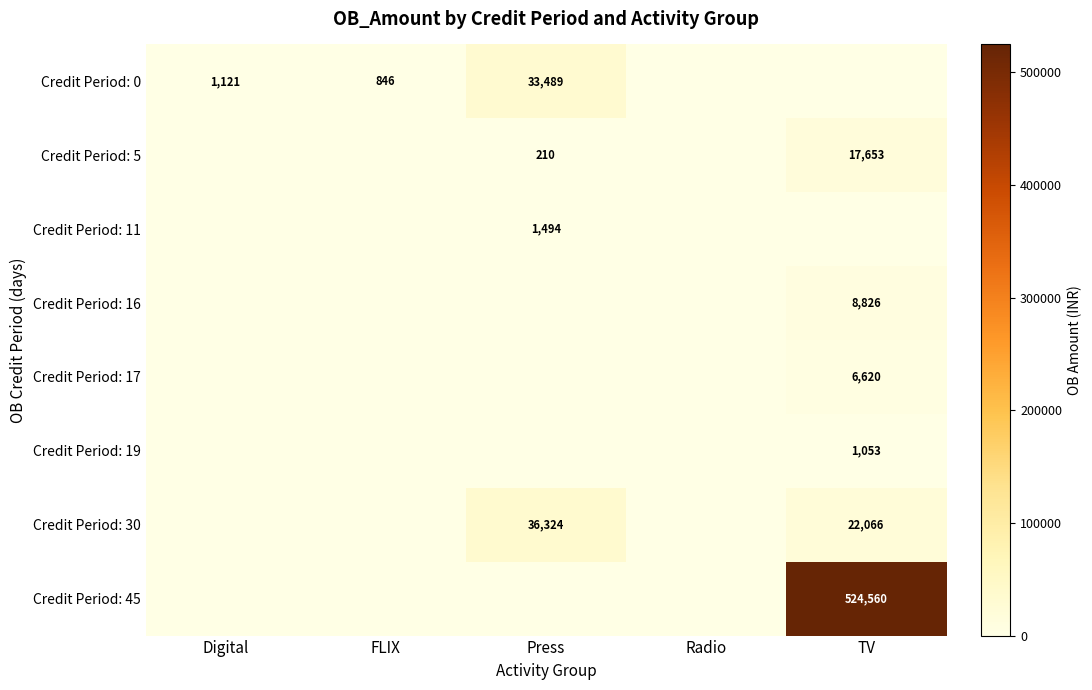

The Credit Period: 11 series shows 784 at Press. True or false?

False